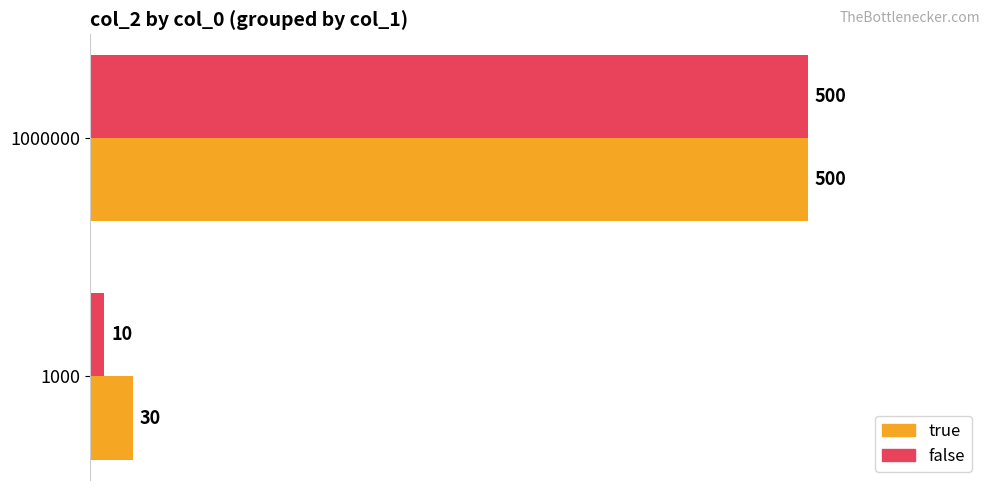

What is the total value across all series at 1000?

40